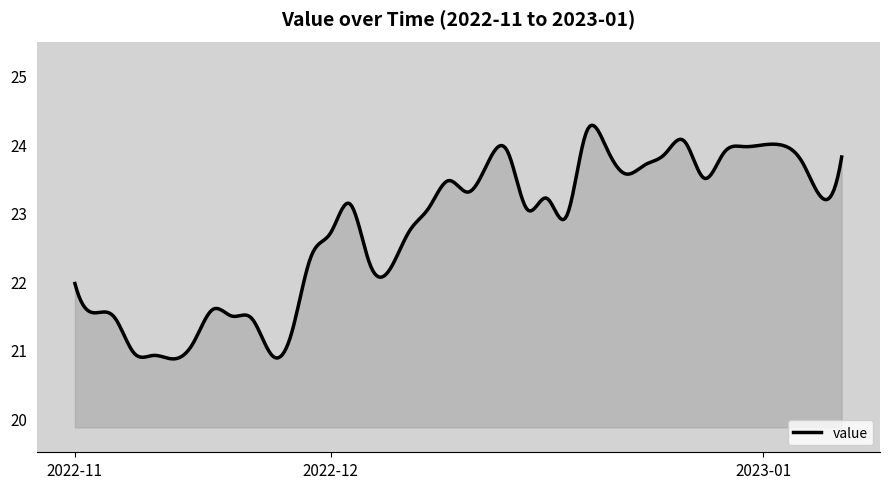

What is the difference between the maximum and minimum values?

3.4